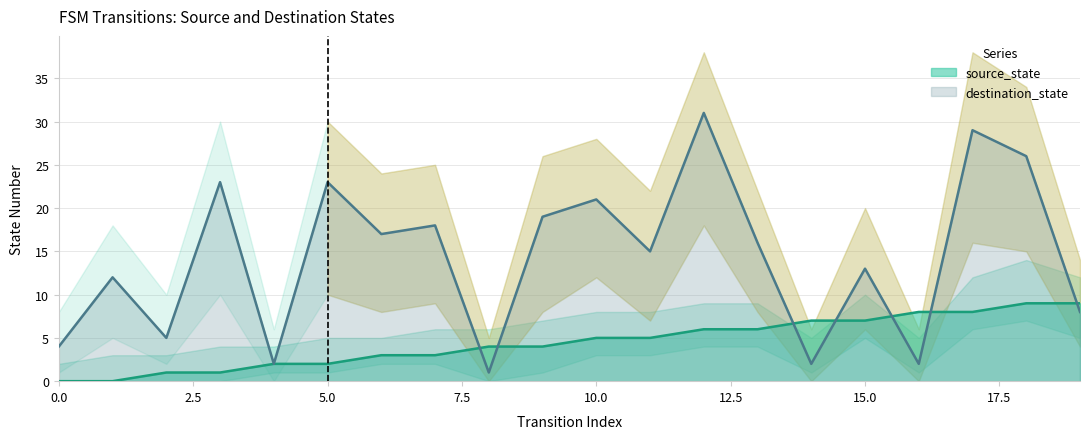

What are all the series names shown in the legend?

source_state, destination_state